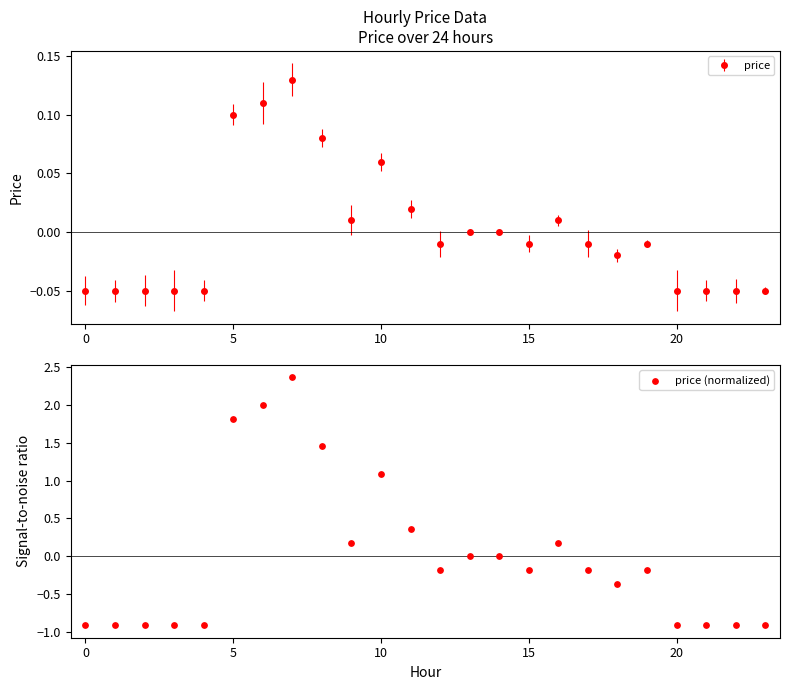

Which has a higher value, 21 or 12?

12